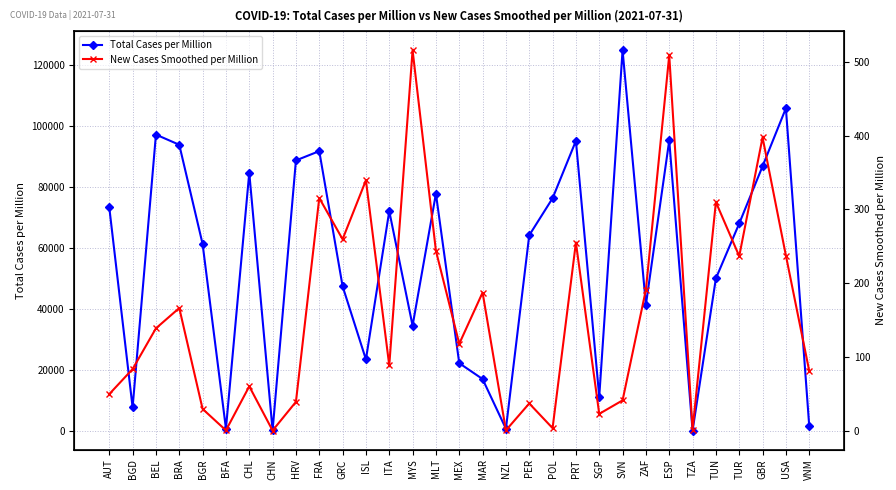

True or false: New Cases Smoothed per Million and Total Cases per Million cross at least once.

False